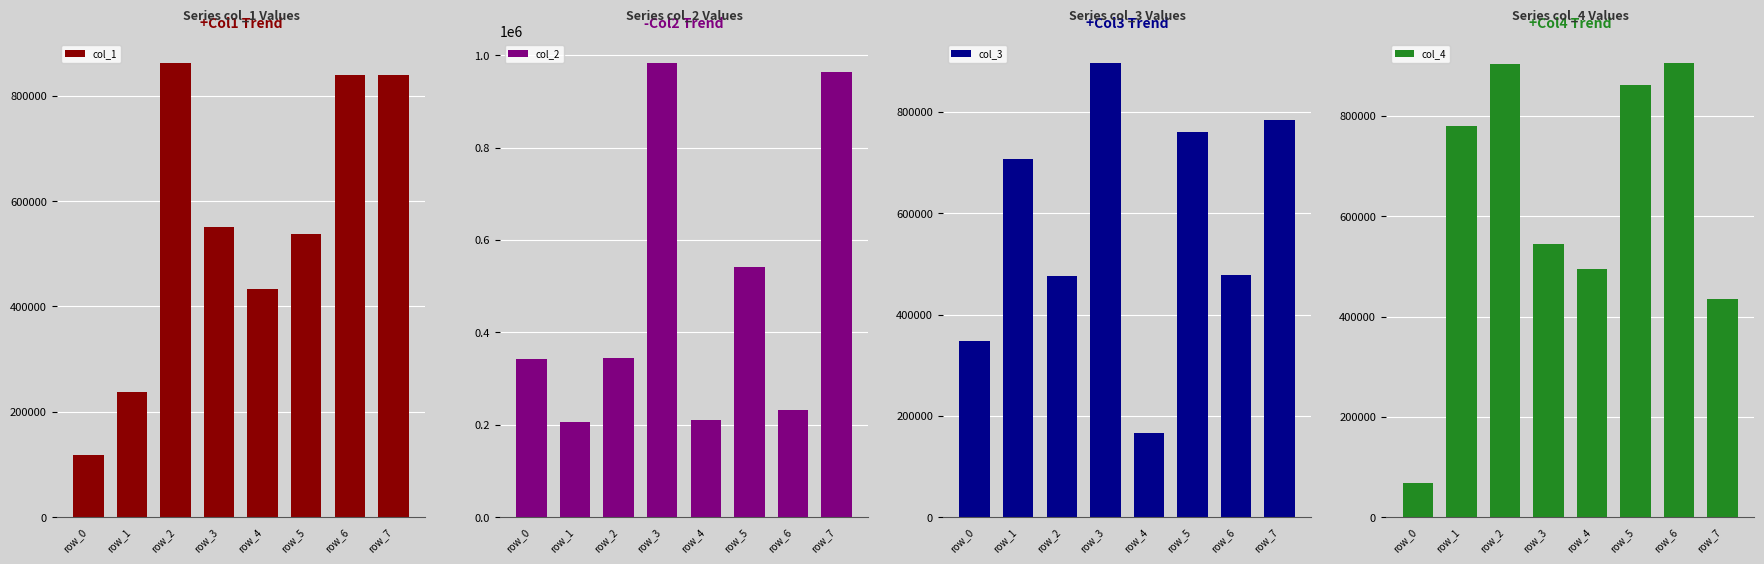

Where does the col_3 series first go above 707007?

row_3